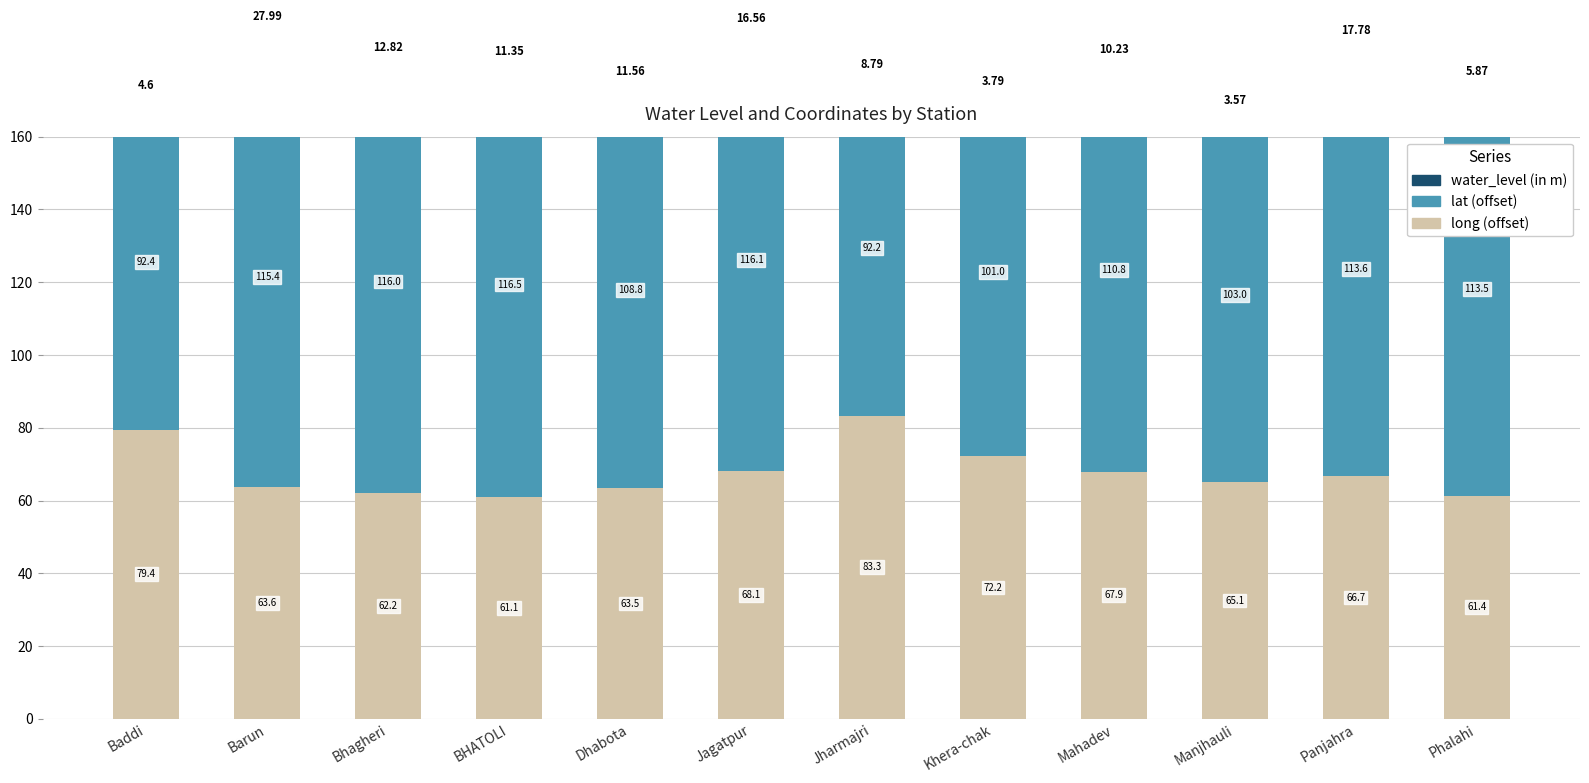

What position from the left is Panjahra?

11